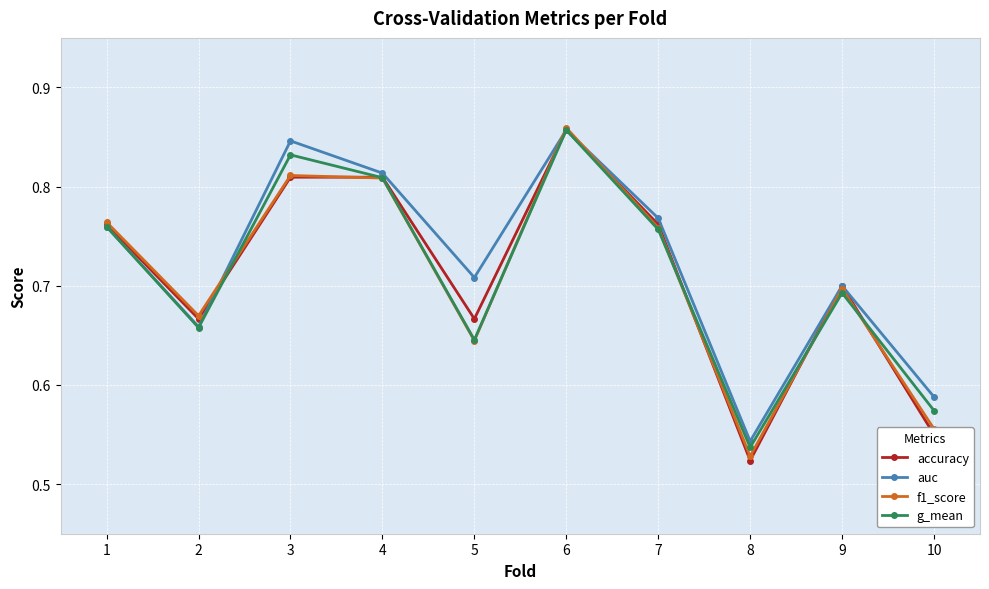

Count the number of categories in the chart.

10